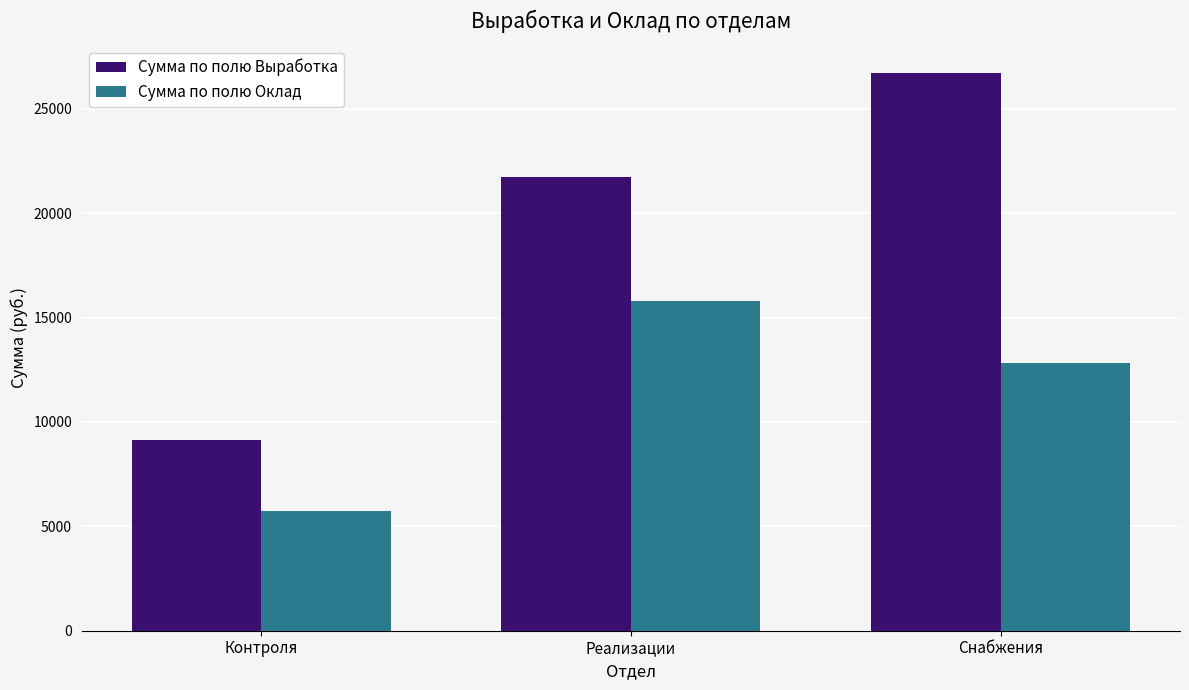

List the labels in order of Сумма по полю Оклад value, largest first.

Реализации, Снабжения, Контроля